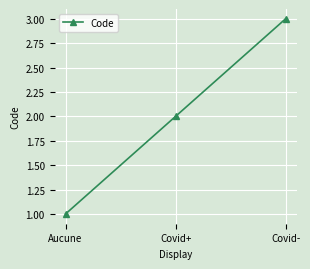

How many values are below 2?

1